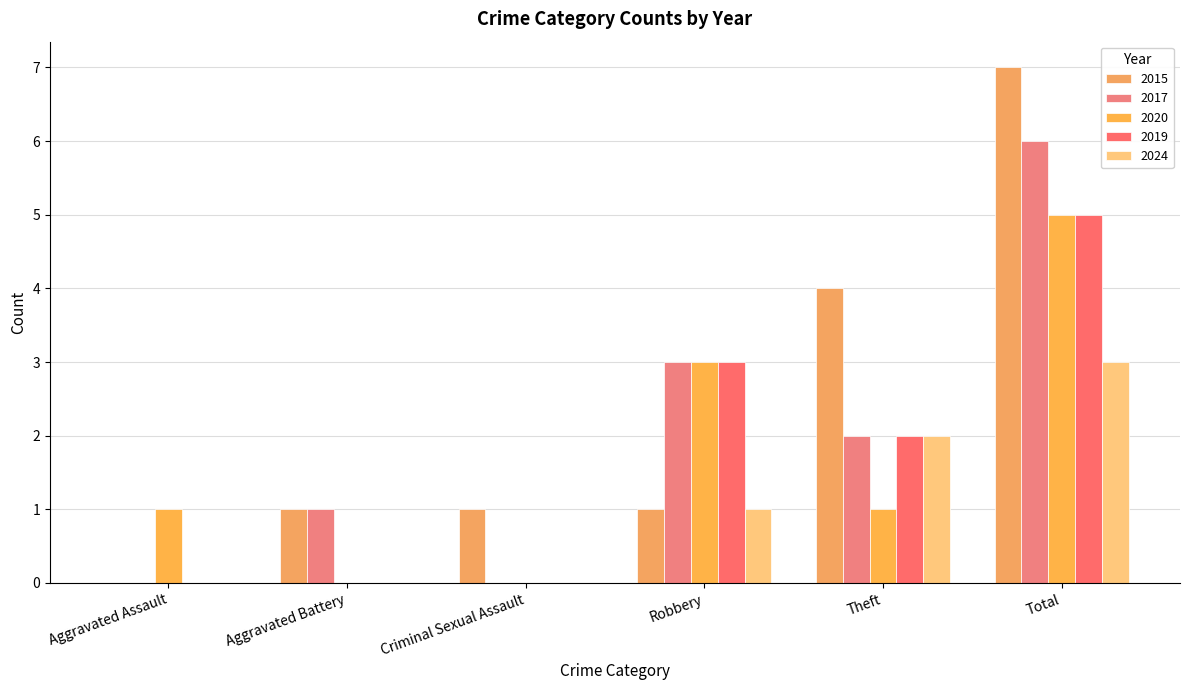

Are the bars grouped side by side (vs. stacked)?

Yes